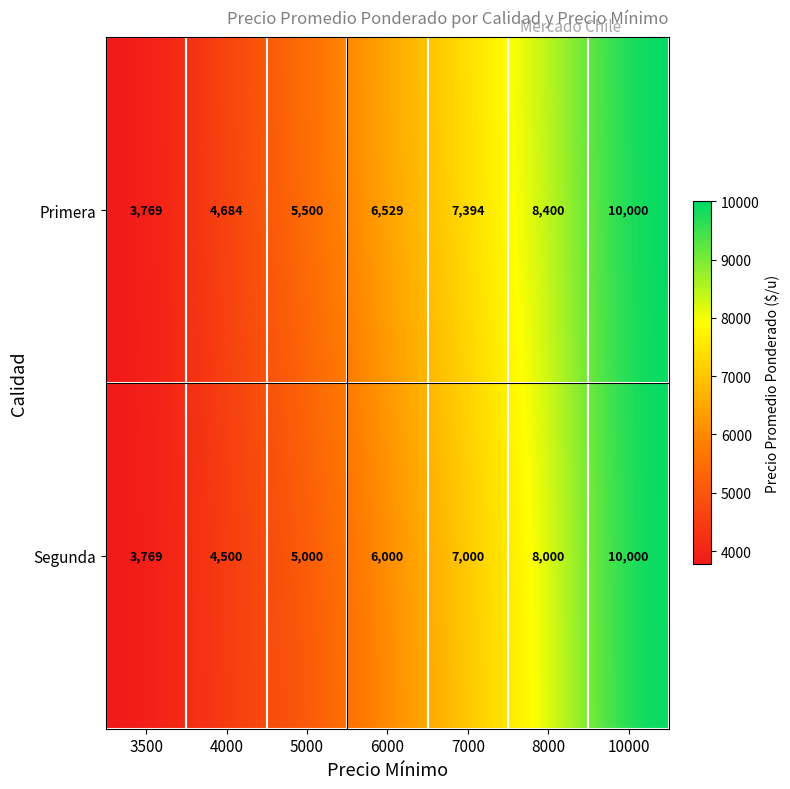

What is the lowest value of the Primera series?

3769